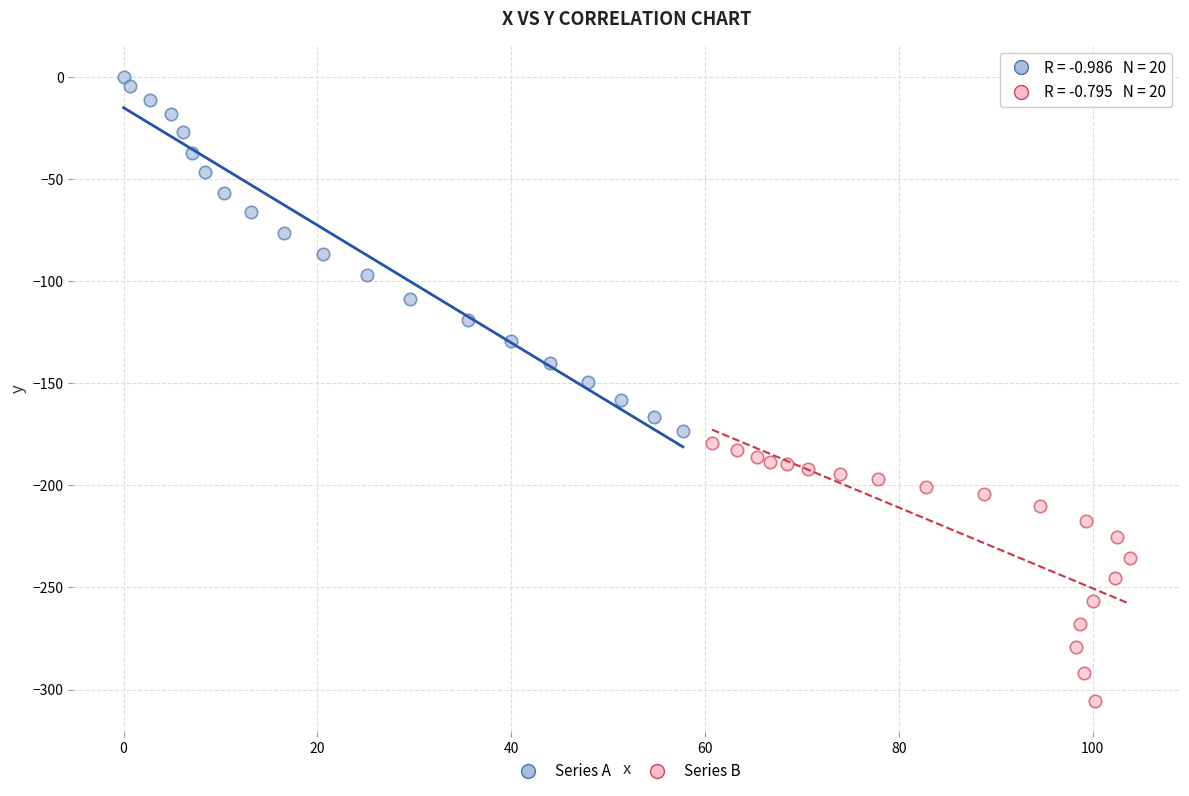

Which series reaches the minimum Y coordinate?

Series B